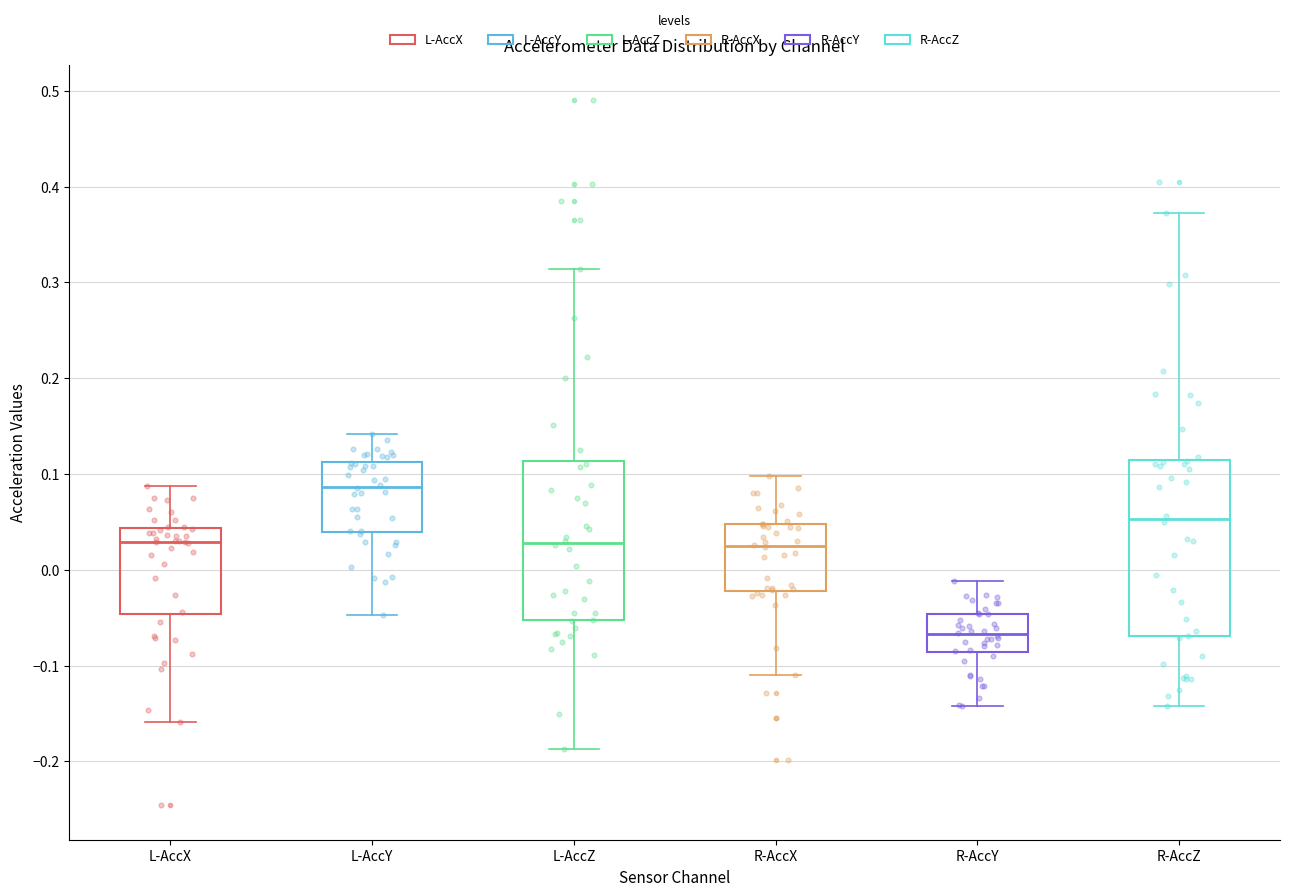

Where is the upper edge of the box for L-AccY on the y-axis? The values are not printed on the chart, so give them approximately, as read against the axis.

0.11